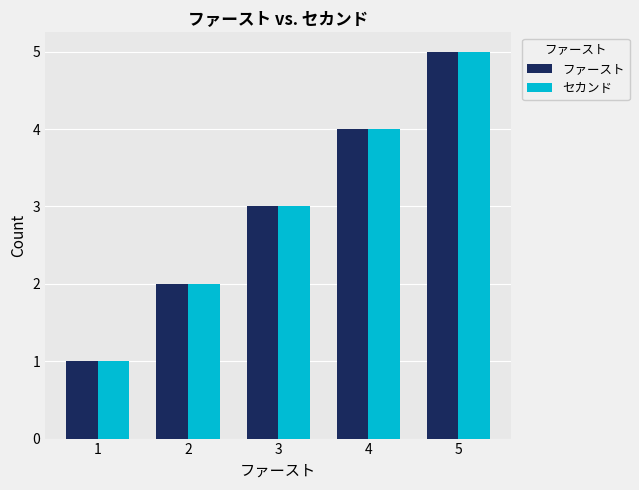

Is it true that セカンド equals 1 at 1?

True